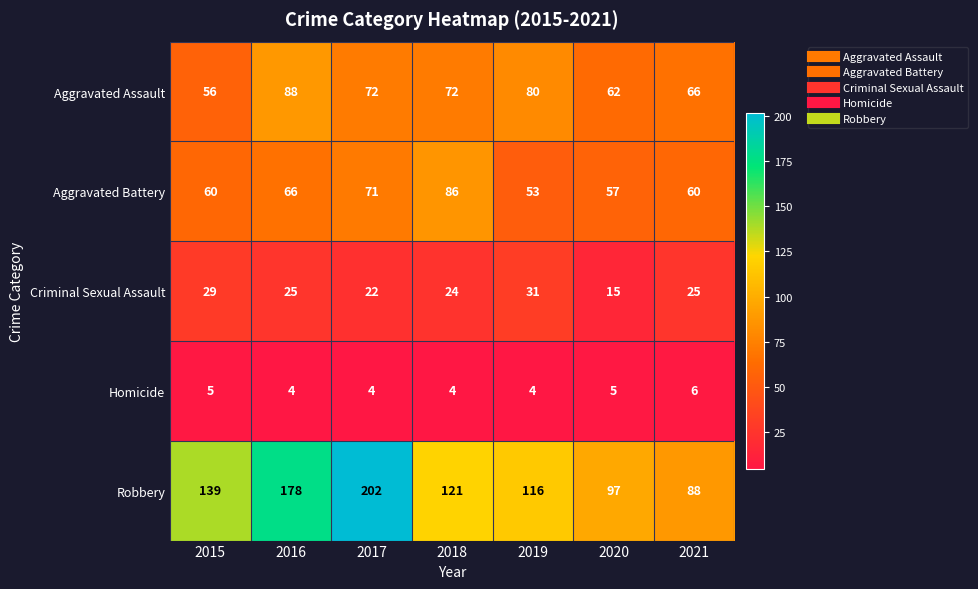

What is the smallest value displayed?

4